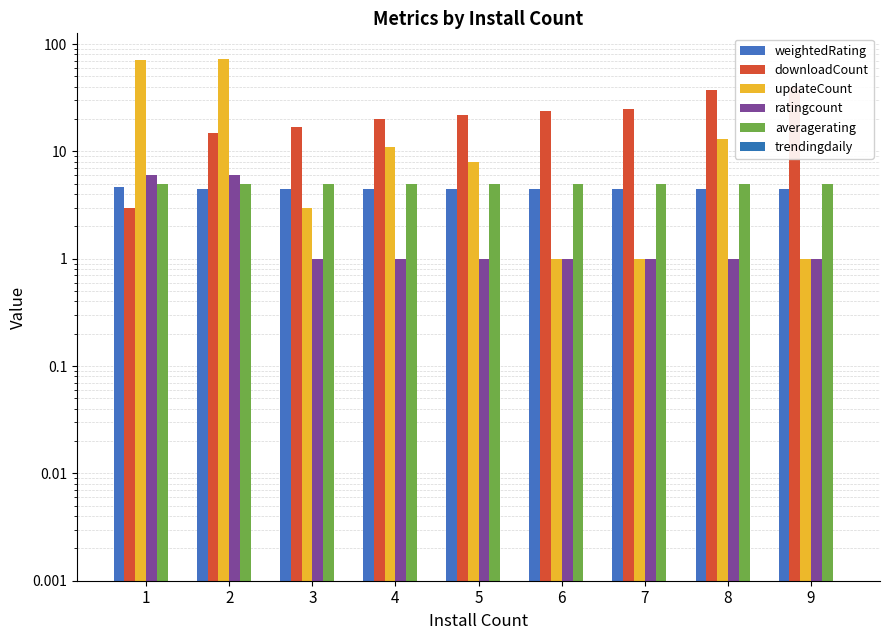

Reading left to right, what are all the values shown in this chart?

weightedRating: 4.7	4.5	4.5	4.5	4.5	4.5	4.5	4.5	4.5
downloadCount: 3.0	15.0	17.0	20.0	22.0	24.0	25.0	37.0	40.0
updateCount: 71.0	72.0	3.0	11.0	8.0	1.0	1.0	13.0	1.0
ratingcount: 6.0	6.0	1.0	1.0	1.0	1.0	1.0	1.0	1.0
averagerating: 5.0	5.0	5.0	5.0	5.0	5.0	5.0	5.0	5.0
trendingdaily: 0.0	0.0	0.0	0.0	0.0	0.0	0.0	0.0	0.0